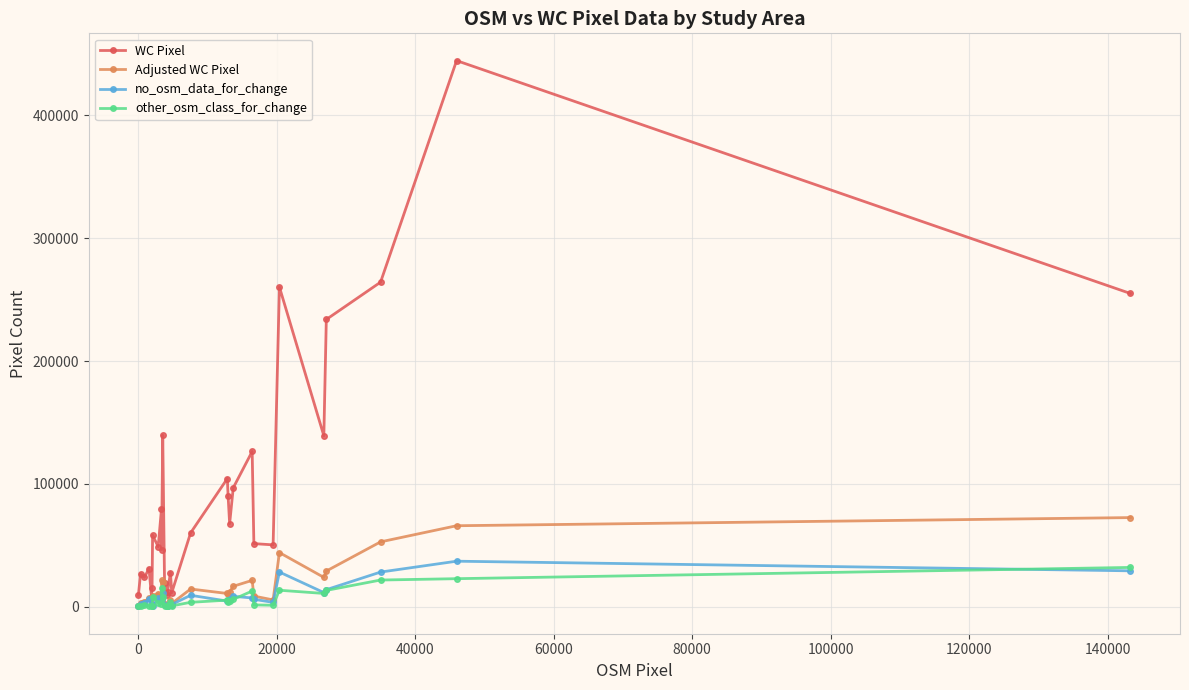

Which series has the largest total across all categories?

WC Pixel